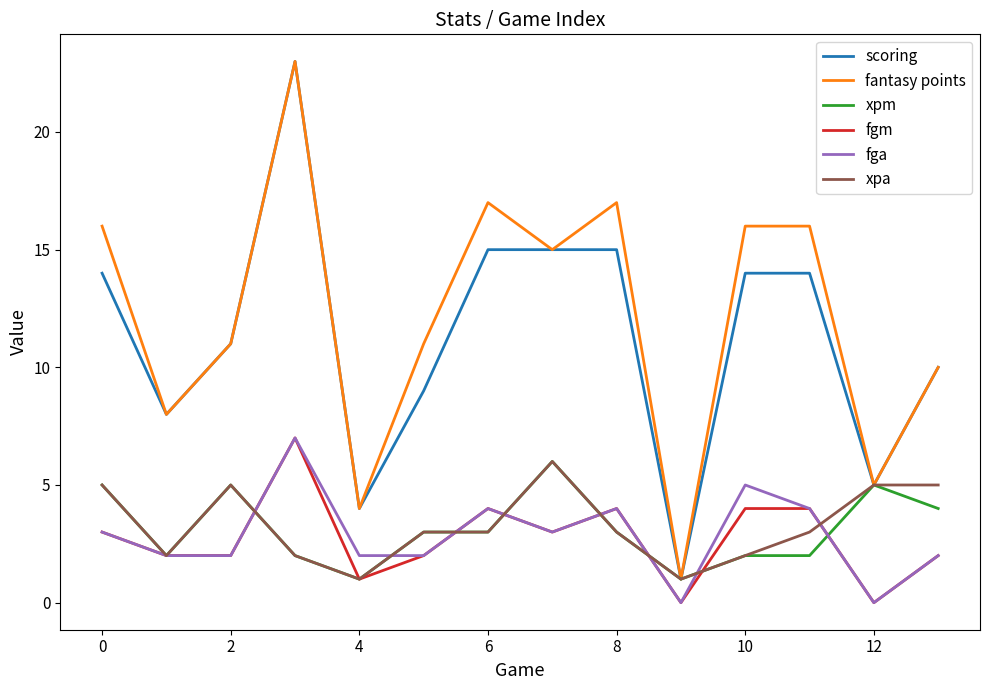

True or false: scoring and fga intersect in this chart.

False